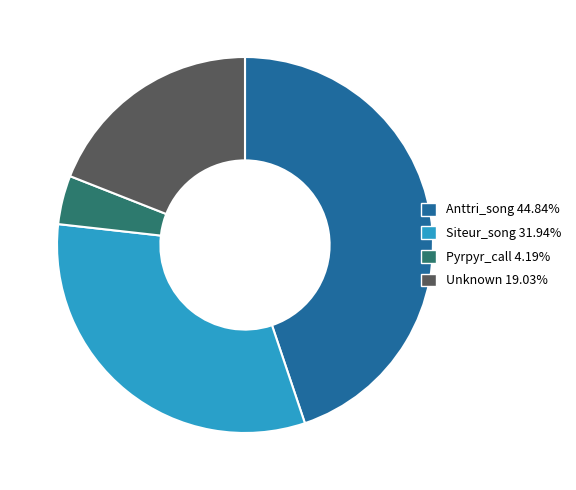

What is the smallest slice in the pie chart?

Pyrpyr_call